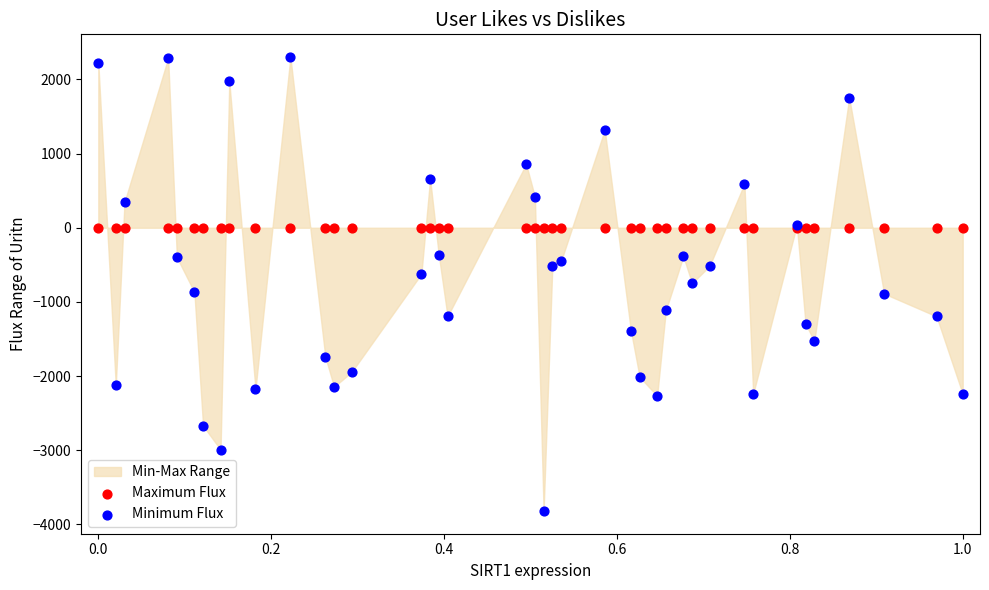

Which series reaches the minimum Y coordinate?

Minimum Flux